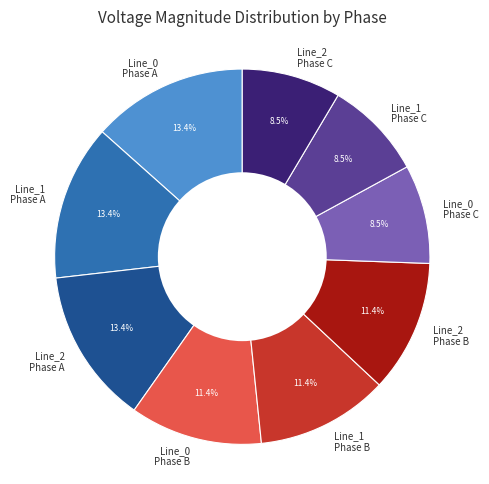

What is the total percentage of Line_1 Phase B and Line_0 Phase C?

19.9%